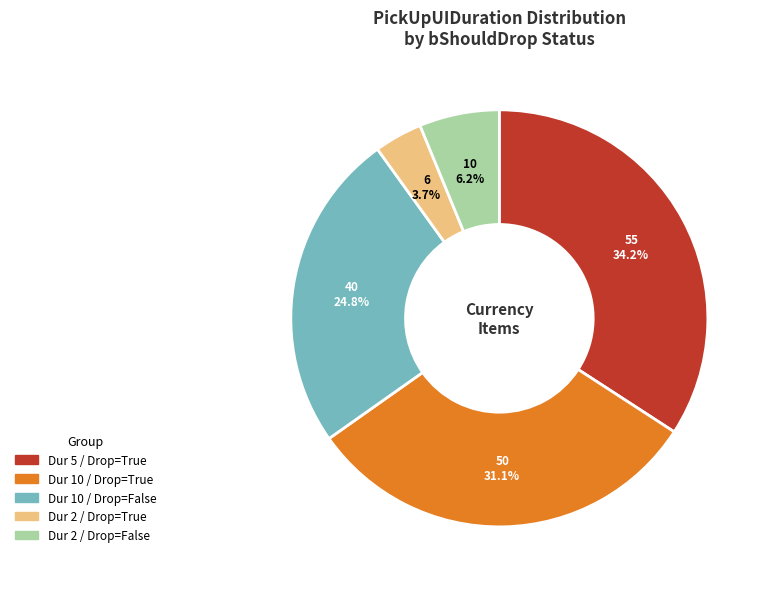

Does any single category account for the majority?

No